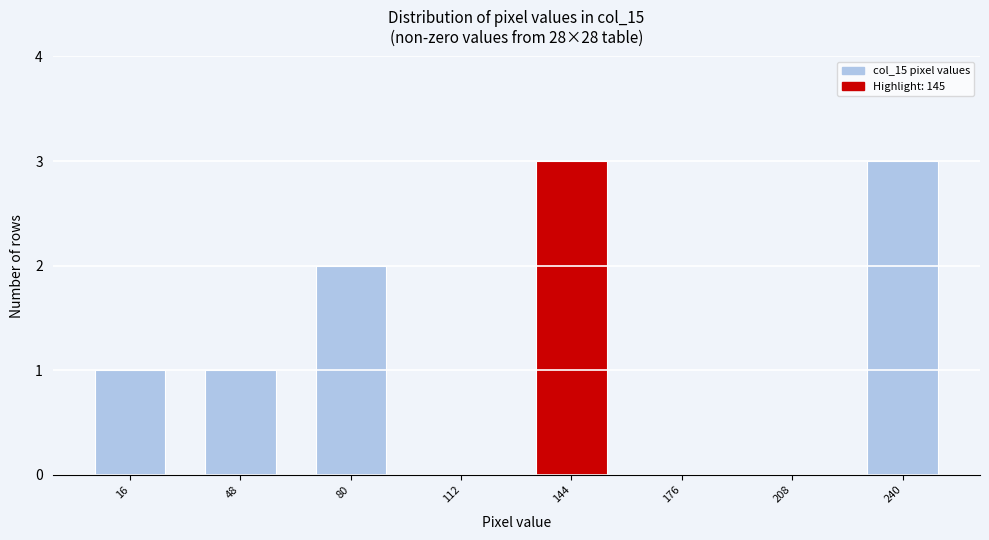

Reading left to right, what are all the values shown in this chart?

16=1	48=1	80=2	112=0	144=3	176=0	208=0	240=3